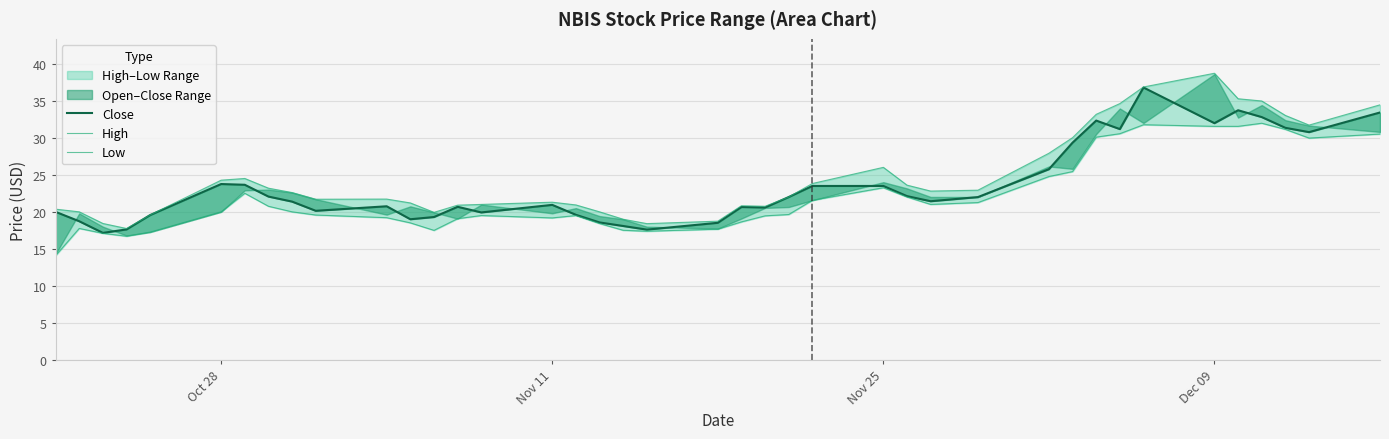

What is the difference between the second highest and second lowest values in the Close series?

16.1